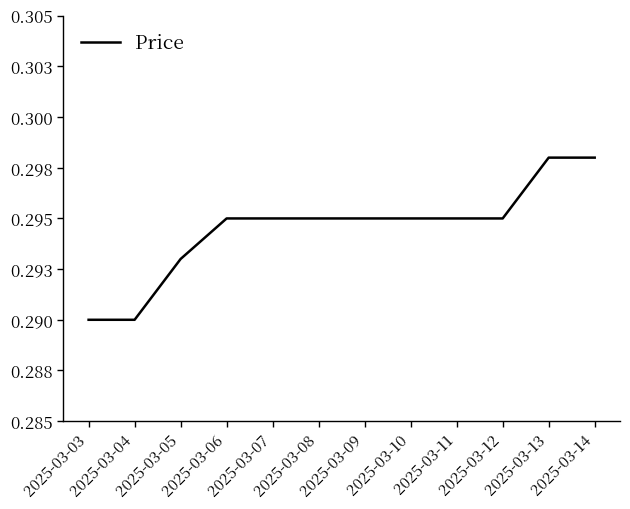

What is the maximum value shown in the chart?

0.3